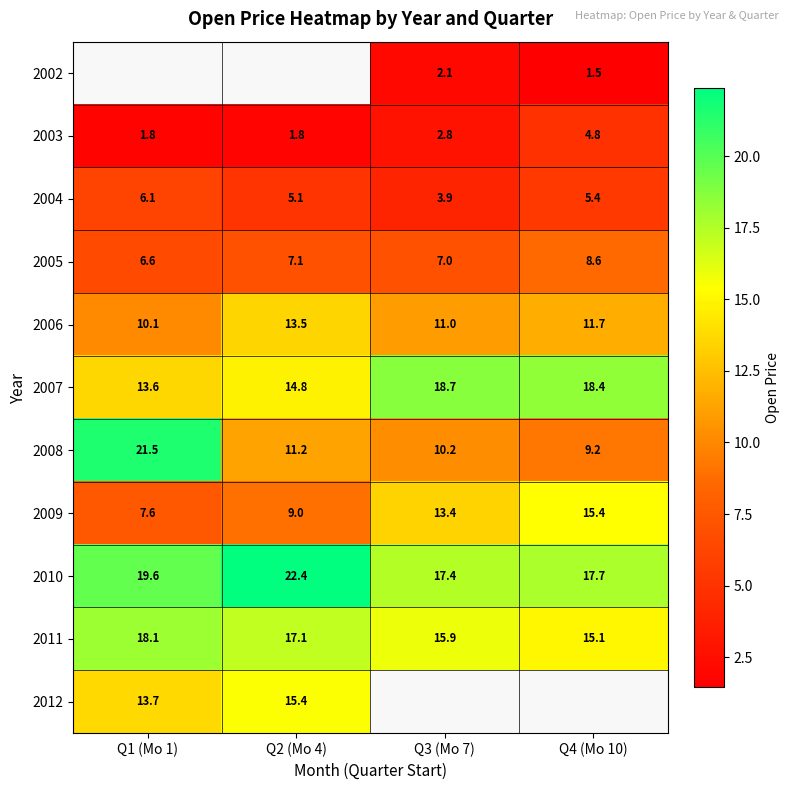

Is the value of 2007 at Q2 (Mo 4) greater than the value of 2012 at Q1 (Mo 1)?

Yes